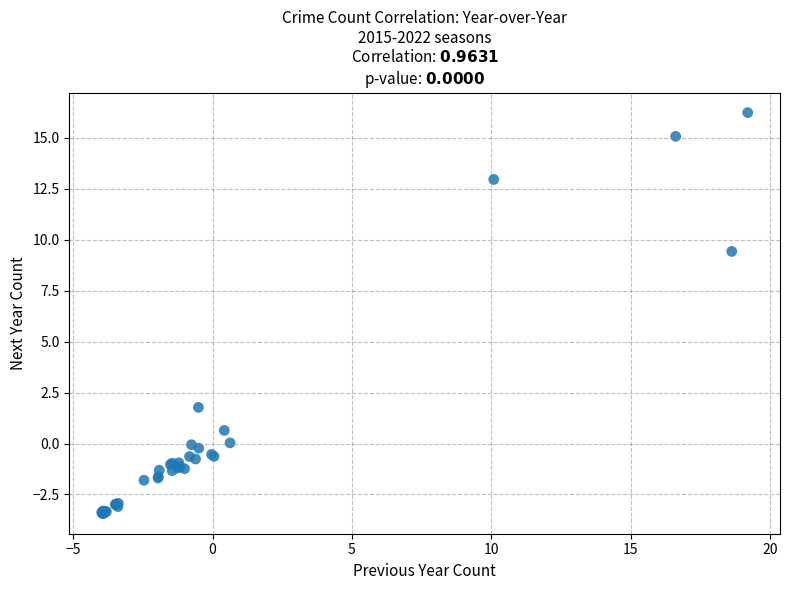

What Y value in the scatter plot is closest to 6?

9.4